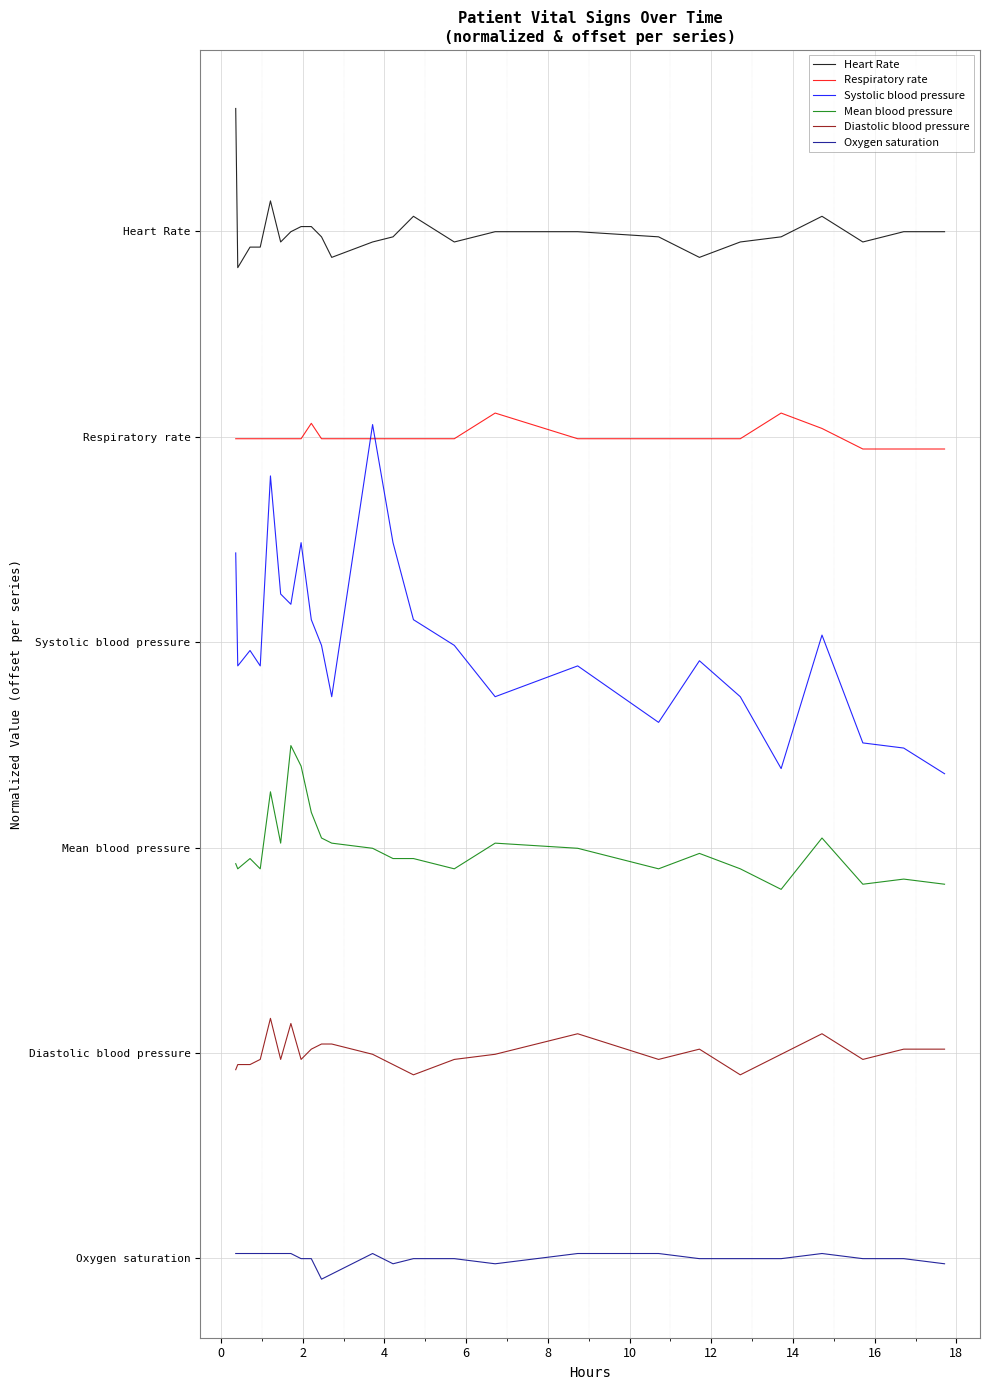

Which series has the widest spread of values?

Systolic blood pressure